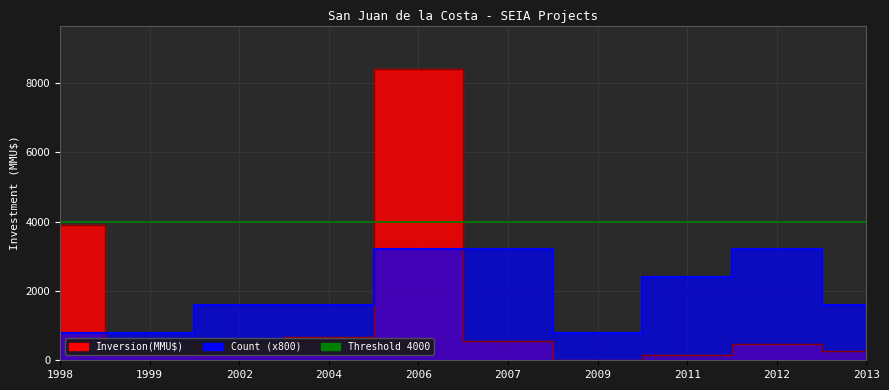

How many interior local valleys does the Inversion(MMU$) series have?

2